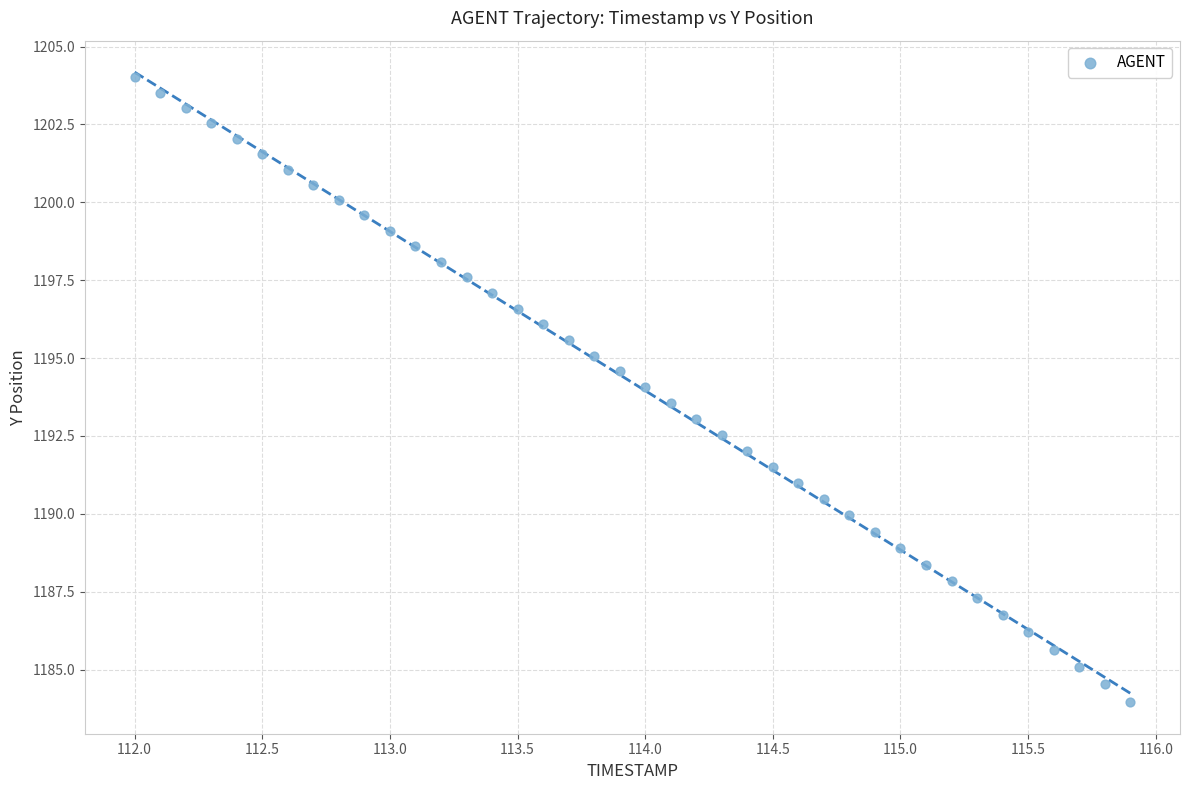

What is the range of X values (max minus min)?

3.9